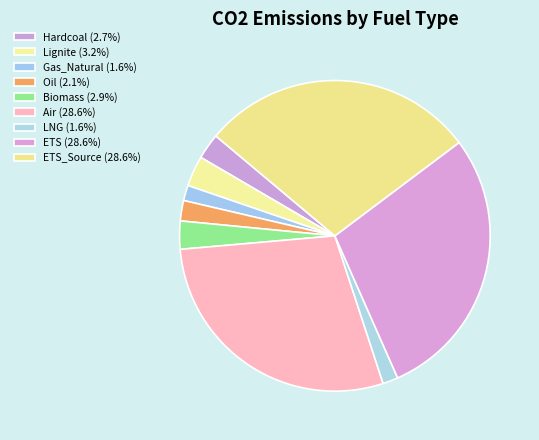

How many segments does this pie chart have?

9